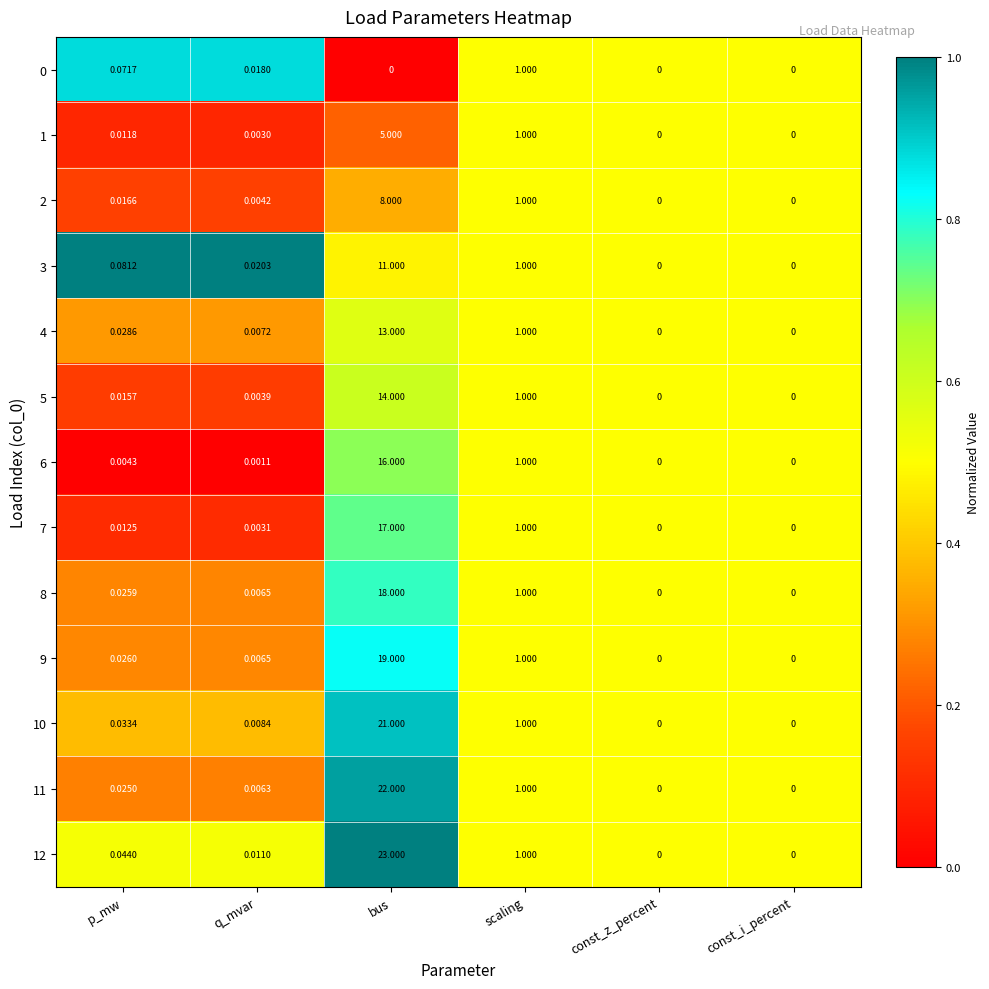

Is the value of 0 at p_mw greater than the value of 11 at const_z_percent?

Yes